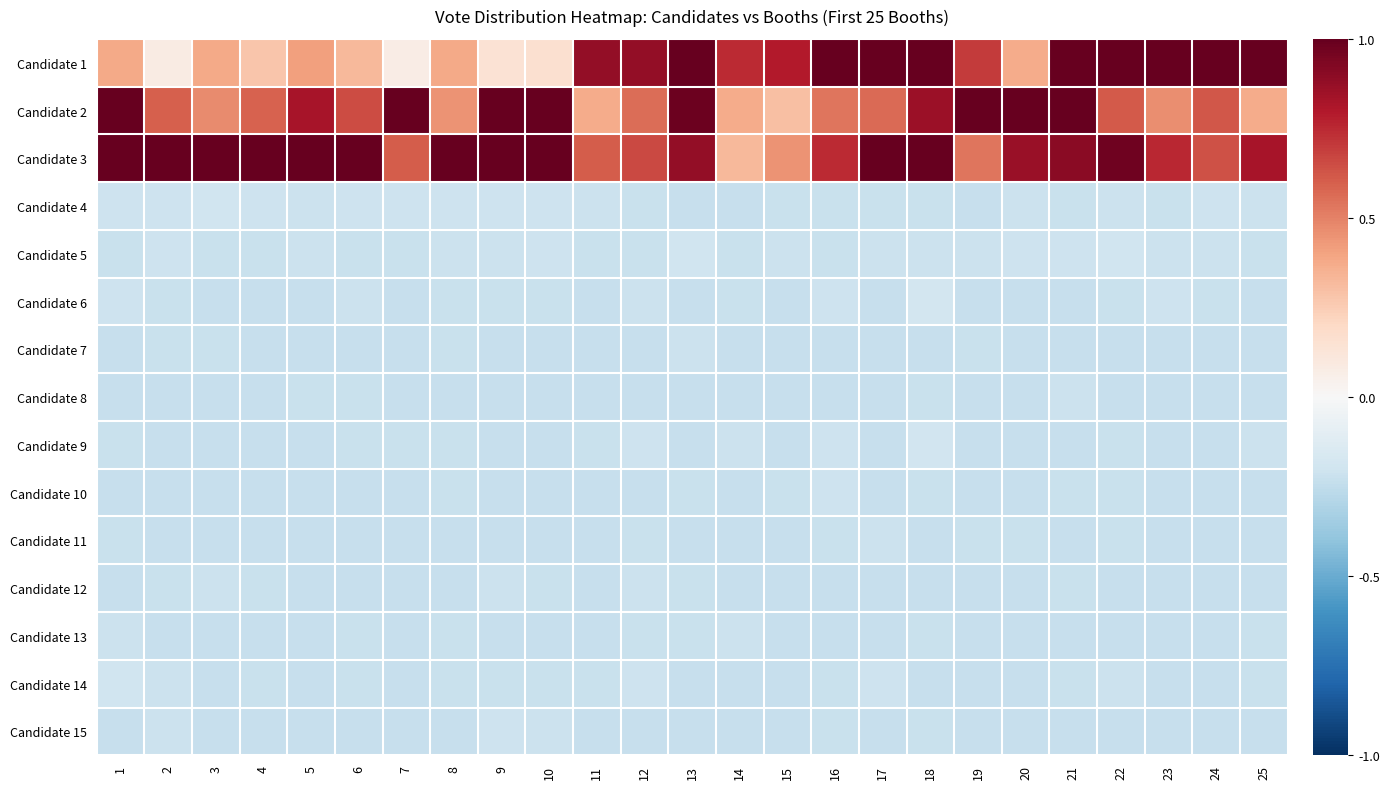

List the series in order of their peak value, highest first.

Candidate 1, Candidate 2, Candidate 3, Candidate 6, Candidate 9, Candidate 4, Candidate 5, Candidate 14, Candidate 15, Candidate 10, Candidate 7, Candidate 8, Candidate 11, Candidate 12, Candidate 13